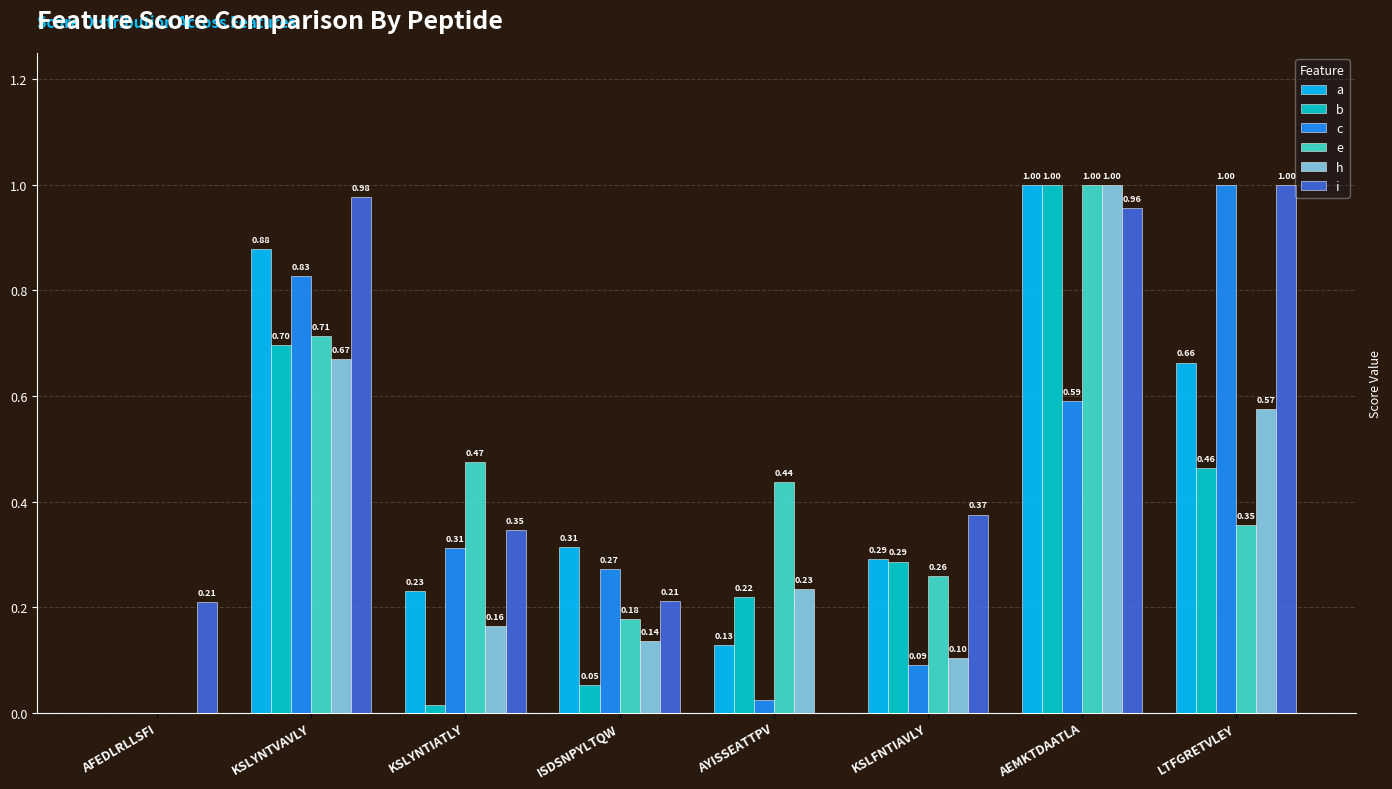

At which label is e closest to 0?

AFEDLRLLSFI